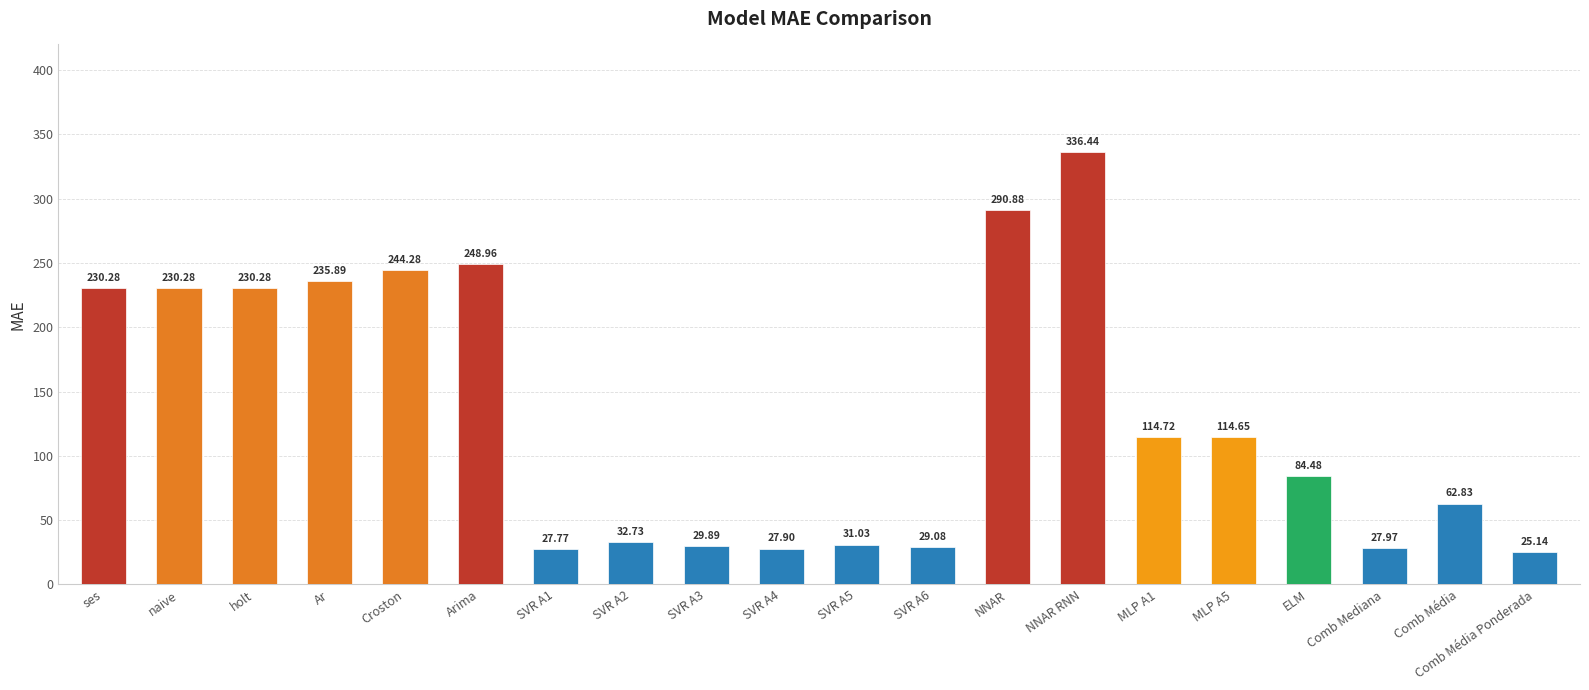

What is the average value?

132.8